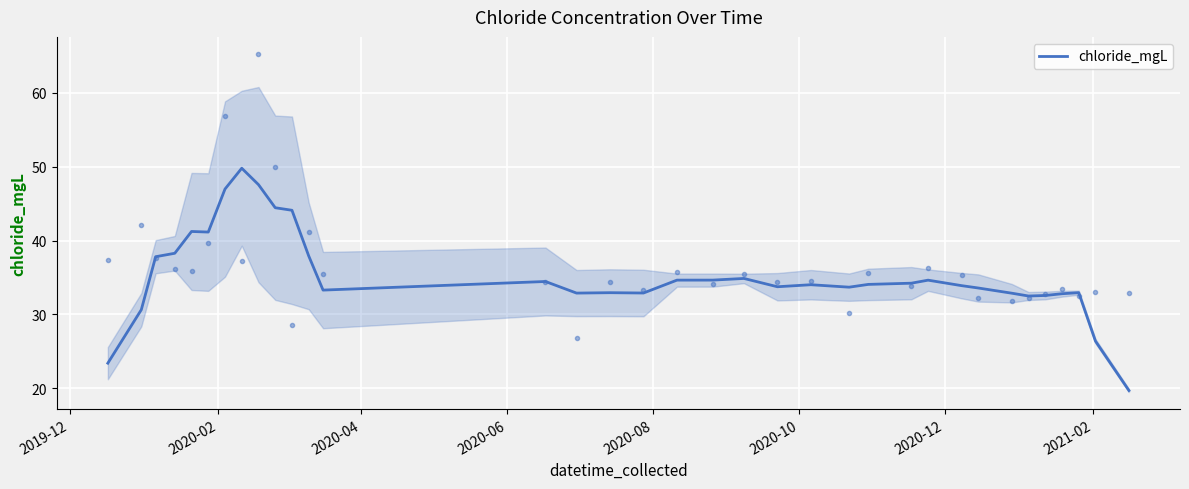

What is the maximum value for chloride_mgL?

49.8